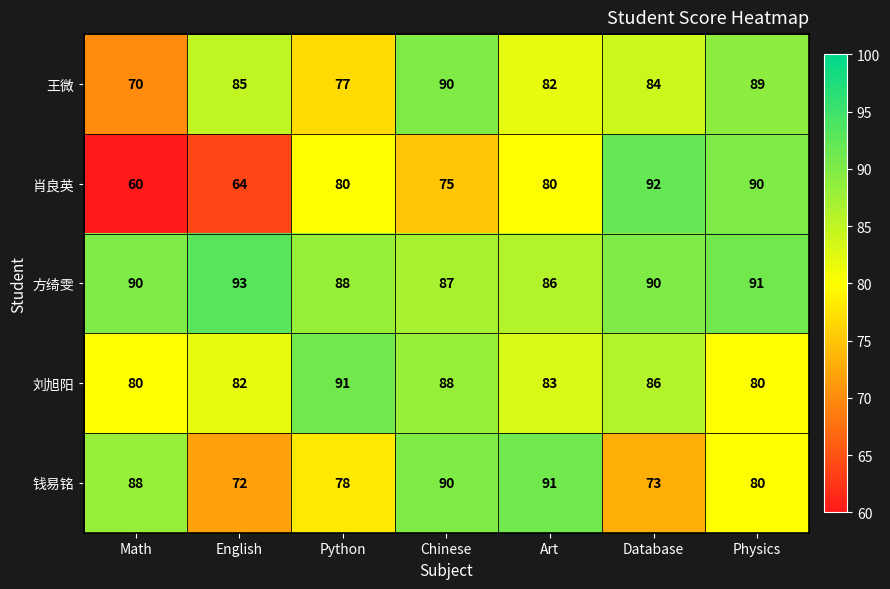

How many categories are shown in the chart?

7